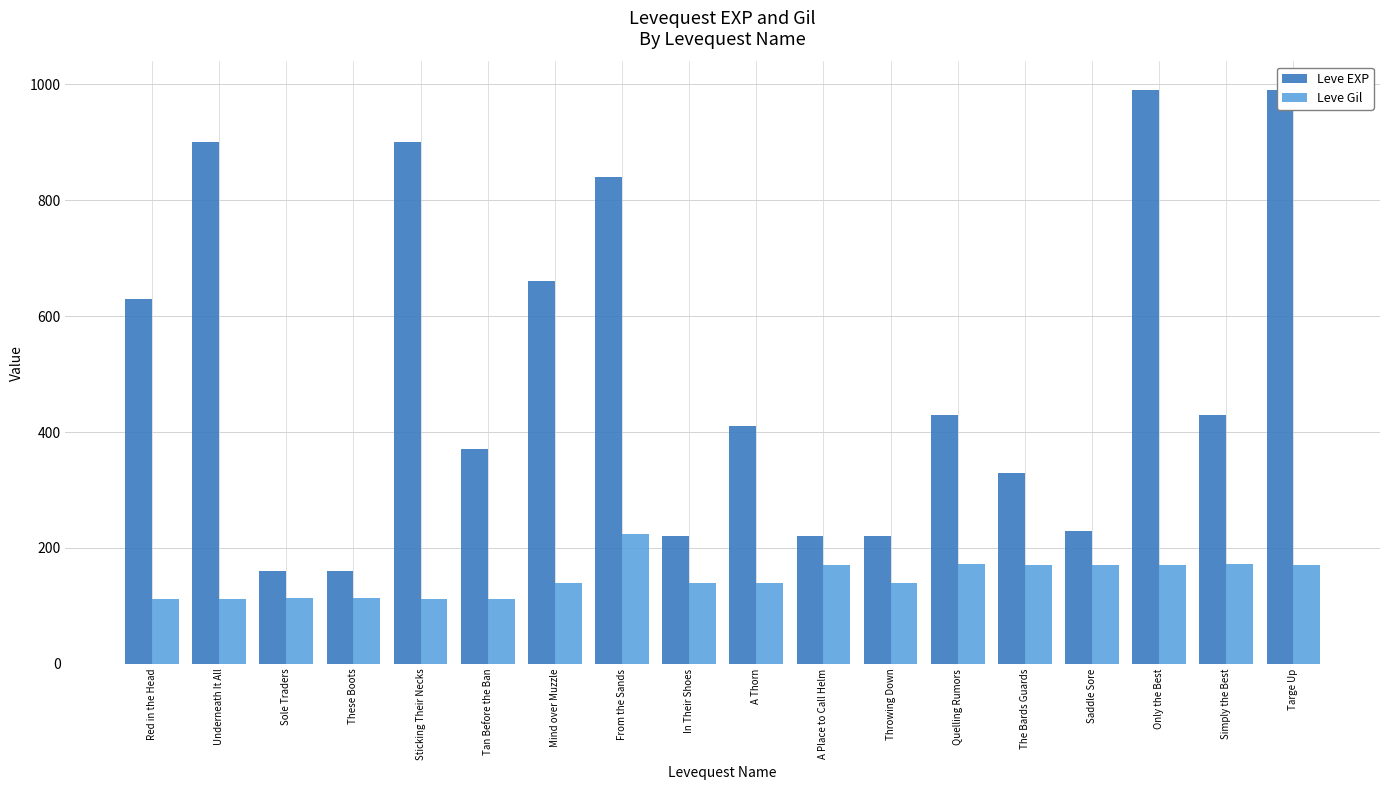

Between Sole Traders and Targe Up, which series saw the biggest shift?

Leve EXP